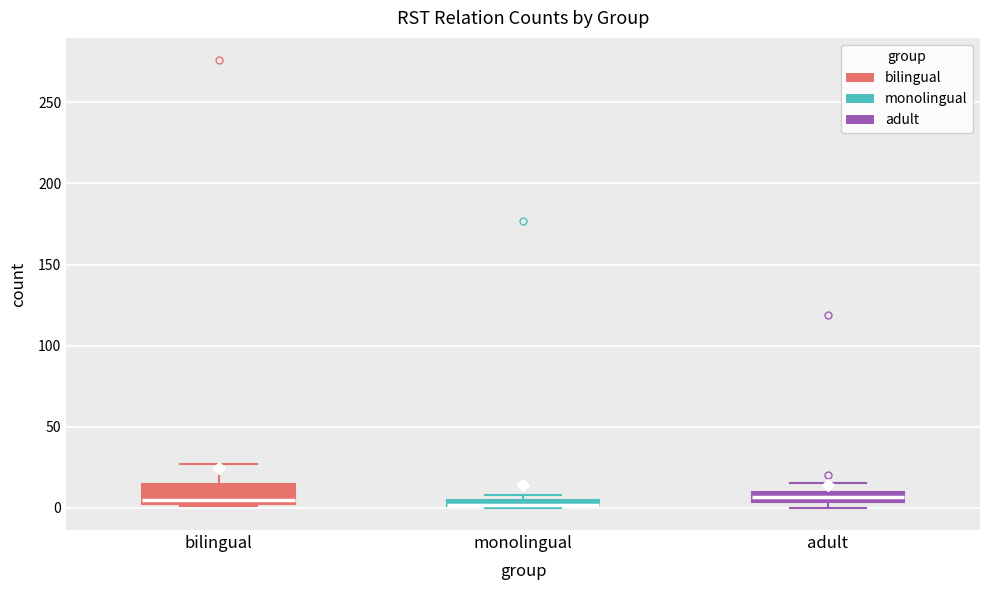

Which box is the tallest, from its lower edge to its upper edge?

bilingual